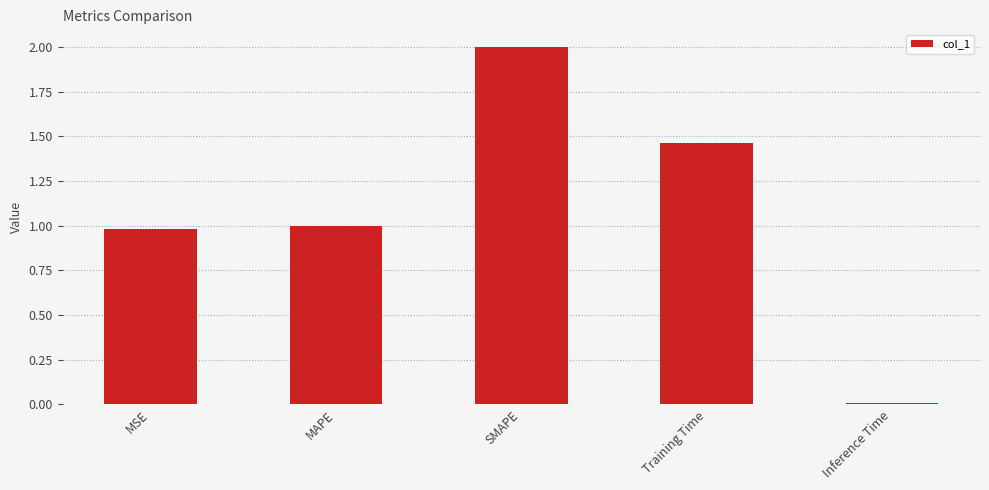

List the labels in order of value, largest first.

SMAPE, Training Time, MAPE, MSE, Inference Time